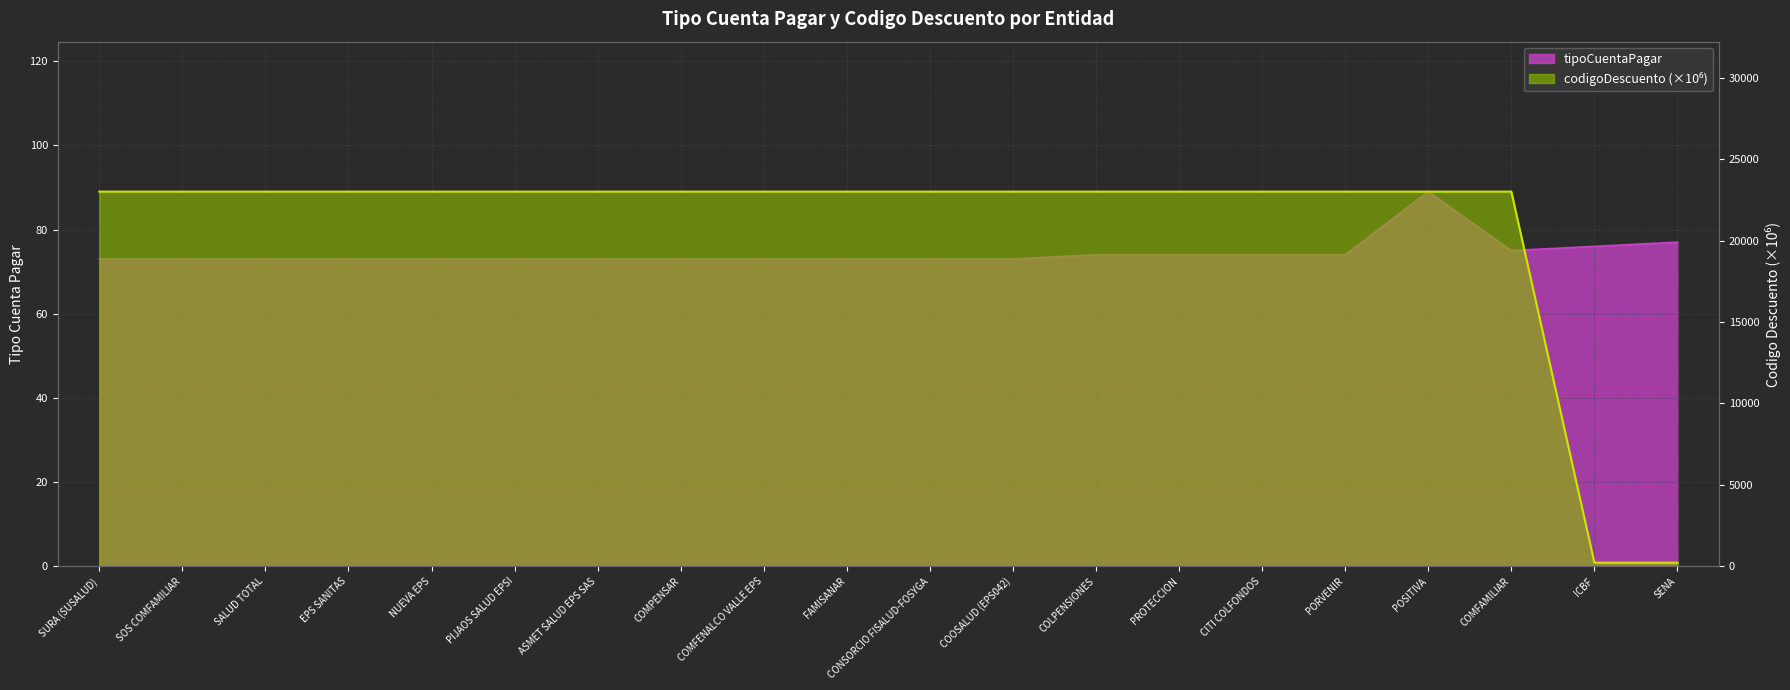

Which label corresponds to the smallest value in the chart?

SURA (SUSALUD)